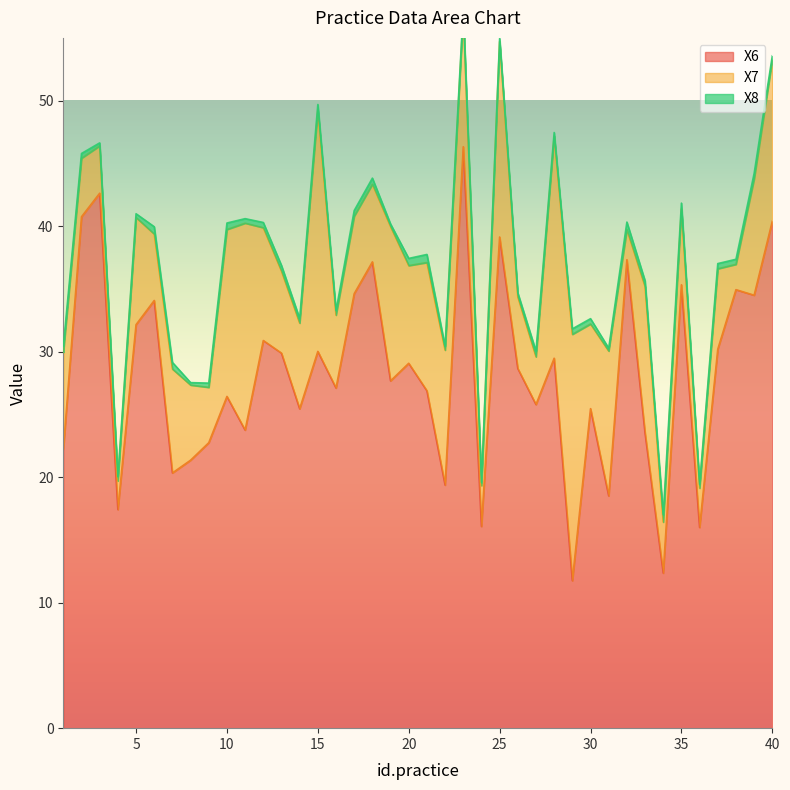

Is it true that X6 equals 38.9 at 30?

False